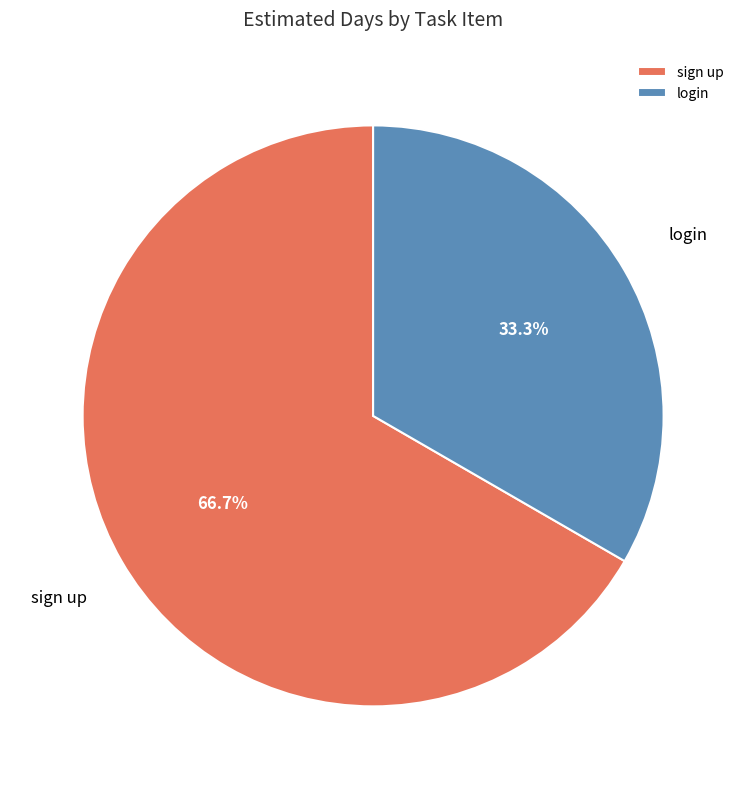

How many slices are in this pie chart?

2